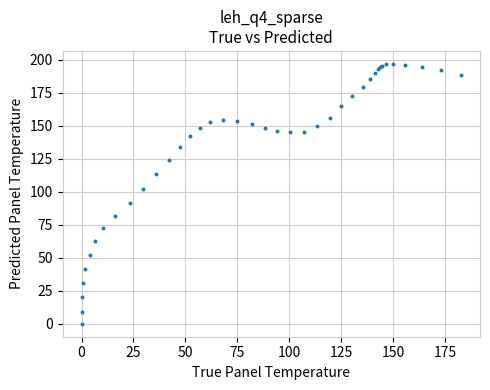

What Y value in the scatter plot is closest to 98?

101.9